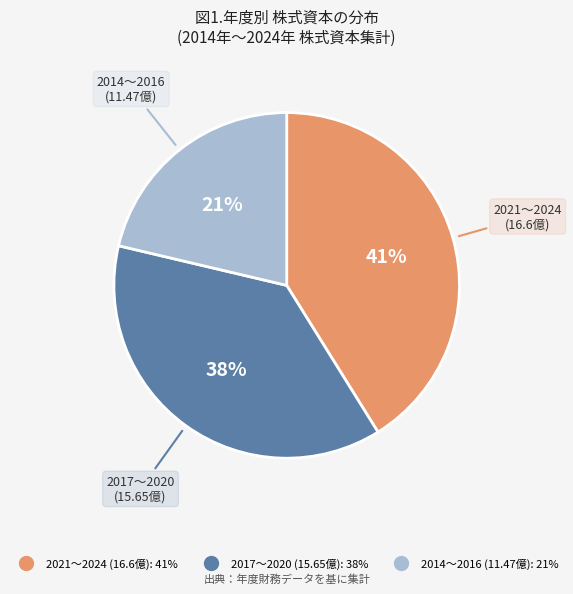

To the nearest percent, what is the difference between the largest and smallest slice percentages?

20%